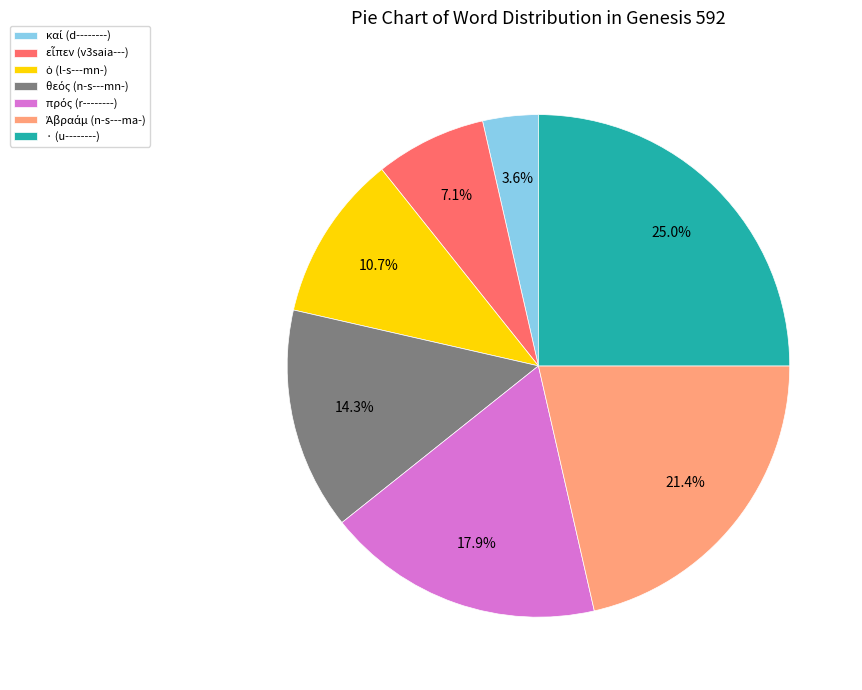

What is the largest slice in the pie chart?

· (u--------)